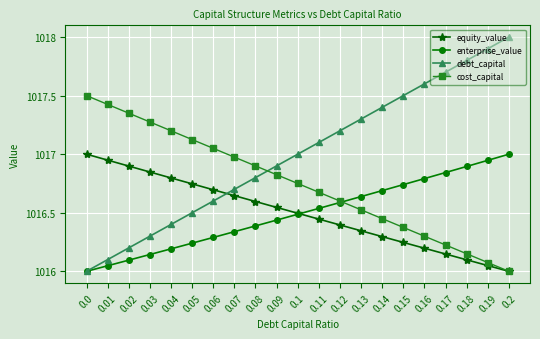

True or false: debt_capital has more than 1 points higher than both neighbors.

False